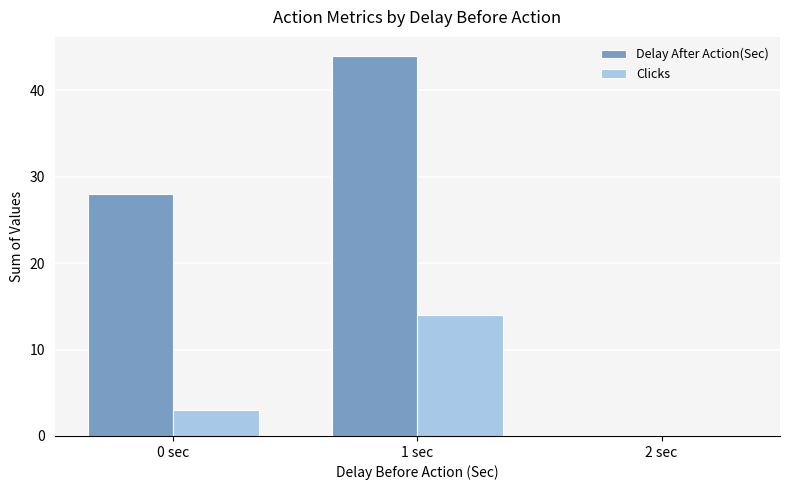

Reading right to left, what are all the values shown in this chart?

Delay After Action(Sec): 0	44	28
Clicks: 0	14	3